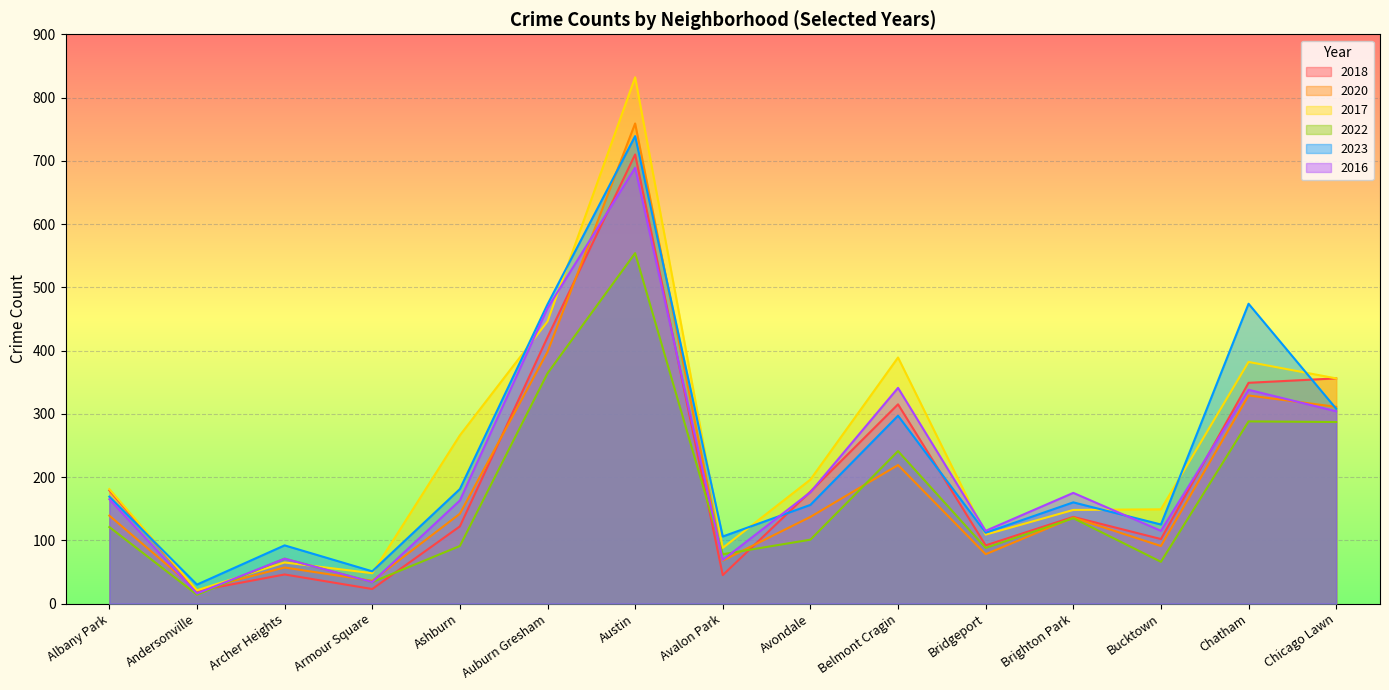

How many data points in 2023 are less than 160?

7